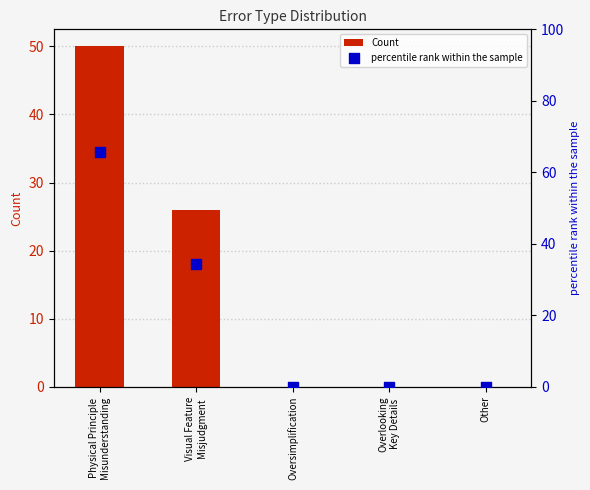

Which series has the largest total across all categories?

percentile rank within the sample